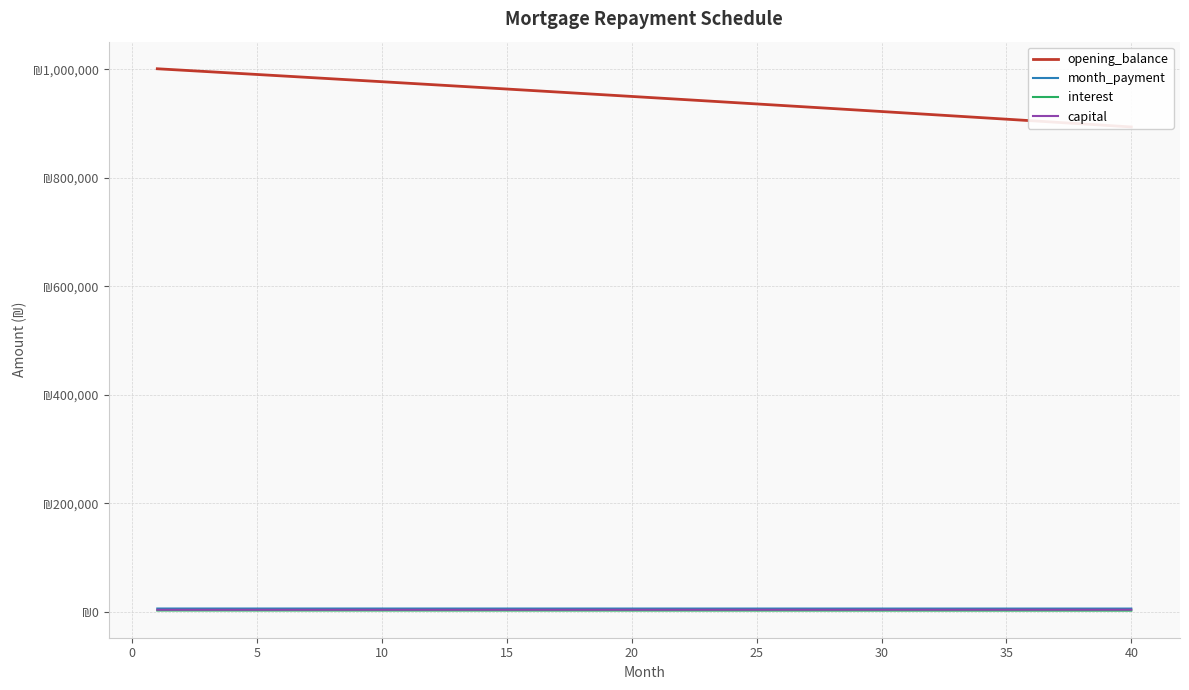

List the series in order of their peak value, highest first.

opening_balance, month_payment, capital, interest